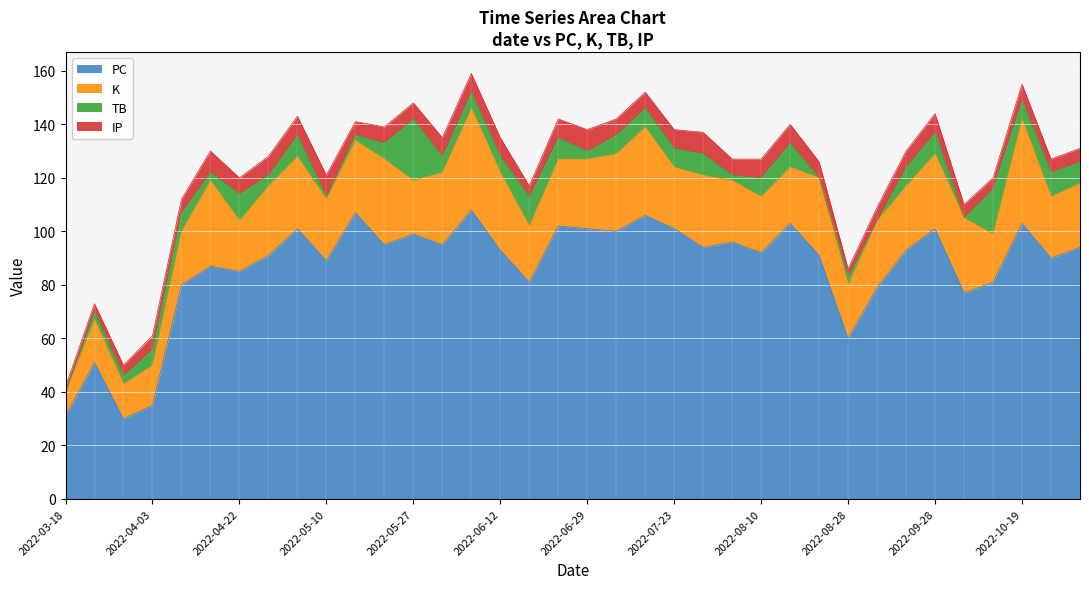

True or false: TB and PC cross at least once.

False